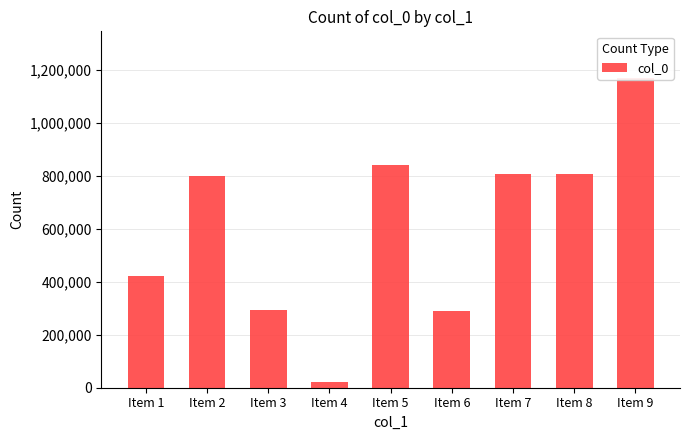

What is the change in value from Item 1 to Item 5?

+417516